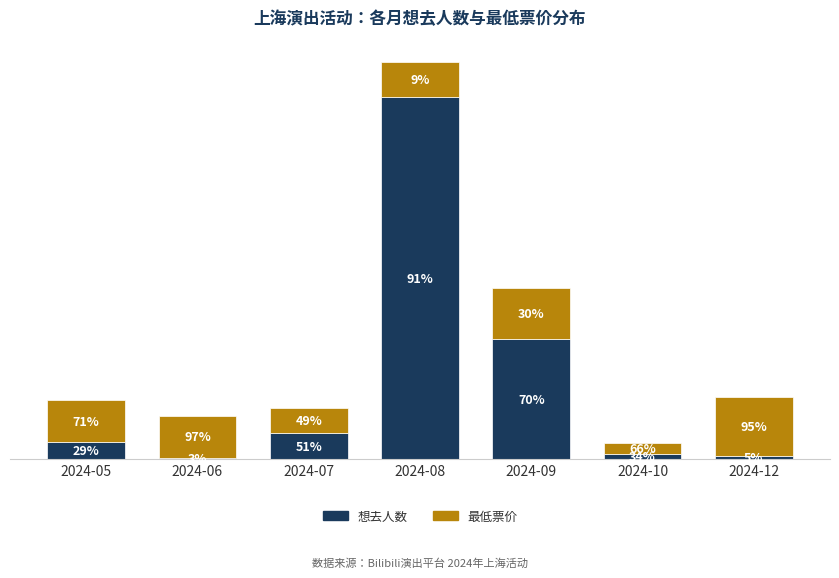

What are all the series names shown in the legend?

想去人数, 最低票价